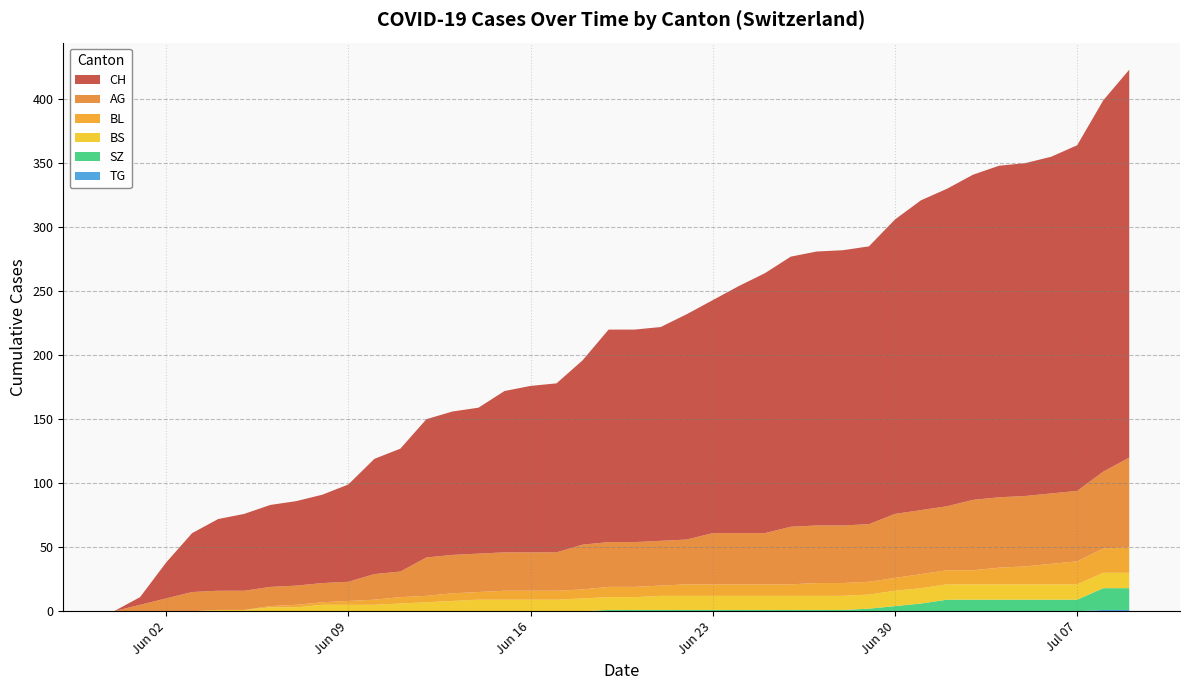

Reading left to right, what are all the values shown in this chart?

CH: 0=0	1=6	2=28	3=46	4=56	5=60	6=64	7=66	8=69	9=76	10=90	11=96	12=108	13=112	14=114	15=126	16=130	17=132	18=144	19=166	20=166	21=167	22=176	23=182	24=193	25=203	26=211	27=214	28=215	29=217	30=230	31=242	32=248	33=254	34=259	35=260	36=263	37=270	38=290	39=303
AG: 0=0	1=5	2=10	3=15	4=15	5=15	6=15	7=15	8=15	9=15	10=20	11=20	12=30	13=30	14=30	15=30	16=30	17=30	18=35	19=35	20=35	21=35	22=35	23=40	24=40	25=40	26=45	27=45	28=45	29=45	30=50	31=50	32=50	33=55	34=55	35=55	36=55	37=55	38=60	39=70
BL: 0=0	1=0	2=0	3=0	4=0	5=0	6=1	7=2	8=2	9=3	10=4	11=5	12=5	13=6	14=6	15=7	16=7	17=7	18=7	19=8	20=8	21=8	22=9	23=9	24=9	25=9	26=9	27=10	28=10	29=10	30=10	31=11	32=11	33=11	34=13	35=14	36=16	37=18	38=19	39=20
BS: 0=0	1=0	2=0	3=0	4=1	5=1	6=3	7=3	8=5	9=5	10=5	11=6	12=7	13=8	14=9	15=9	16=9	17=9	18=10	19=10	20=10	21=11	22=11	23=11	24=11	25=11	26=11	27=11	28=11	29=11	30=12	31=12	32=12	33=12	34=12	35=12	36=12	37=12	38=12	39=12
SZ: 0=0	1=0	2=0	3=0	4=0	5=0	6=0	7=0	8=0	9=0	10=0	11=0	12=0	13=0	14=0	15=0	16=0	17=0	18=0	19=1	20=1	21=1	22=1	23=1	24=1	25=1	26=1	27=1	28=1	29=2	30=4	31=6	32=9	33=9	34=9	35=9	36=9	37=9	38=17	39=17
TG: 0=0	1=0	2=0	3=0	4=0	5=0	6=0	7=0	8=0	9=0	10=0	11=0	12=0	13=0	14=0	15=0	16=0	17=0	18=0	19=0	20=0	21=0	22=0	23=0	24=0	25=0	26=0	27=0	28=0	29=0	30=0	31=0	32=0	33=0	34=0	35=0	36=0	37=0	38=1	39=1